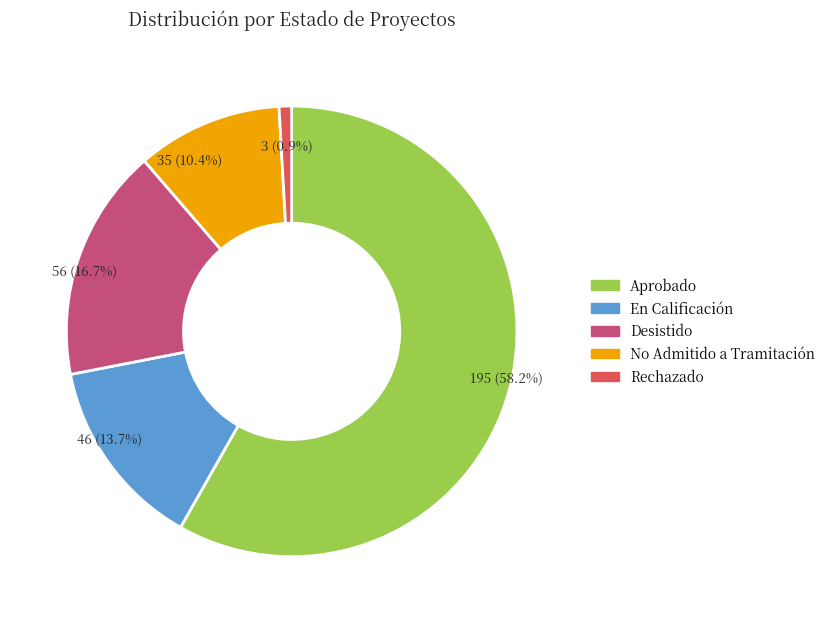

Which category has the biggest portion of the pie?

Aprobado